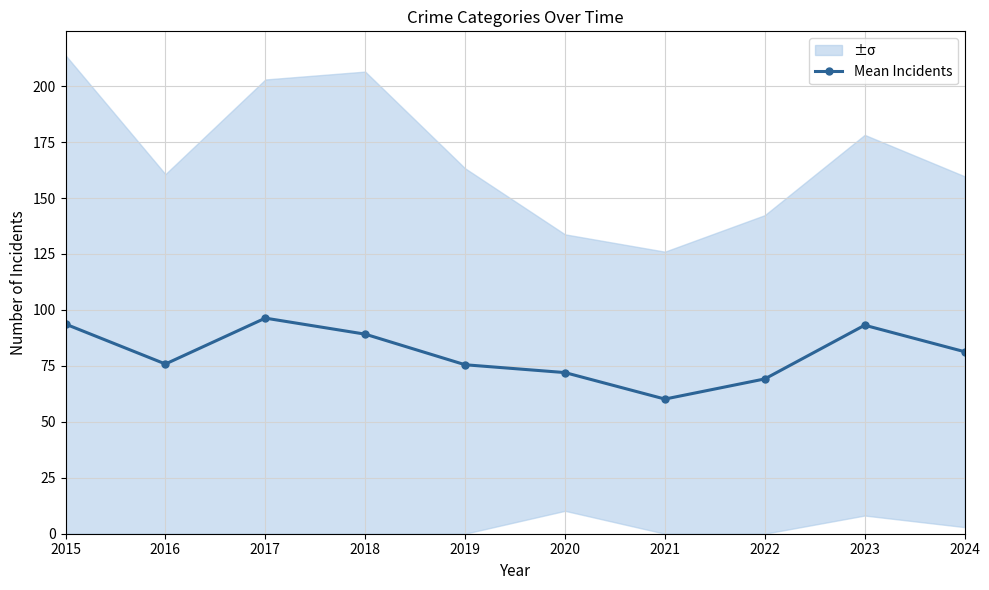

At which category does the chart reach its minimum across all series?

2021